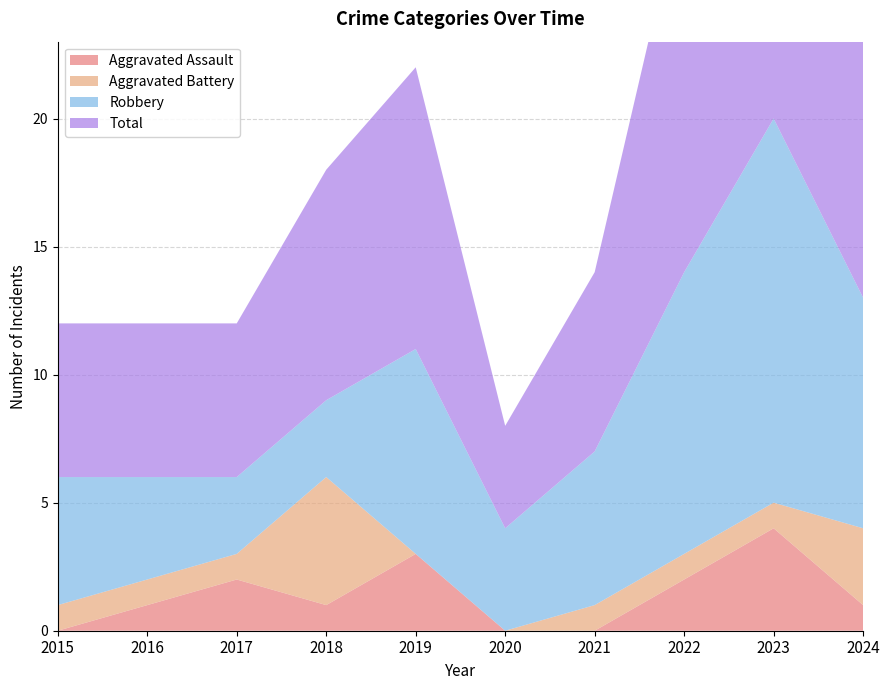

Reading right to left, transcribe all the data shown in this chart.

Aggravated Assault: 2024=1	2023=4	2022=2	2021=0	2020=0	2019=3	2018=1	2017=2	2016=1	2015=0
Aggravated Battery: 2024=3	2023=1	2022=1	2021=1	2020=0	2019=0	2018=5	2017=1	2016=1	2015=1
Robbery: 2024=9	2023=15	2022=11	2021=6	2020=4	2019=8	2018=3	2017=3	2016=4	2015=5
Total: 2024=13	2023=20	2022=15	2021=7	2020=4	2019=11	2018=9	2017=6	2016=6	2015=6